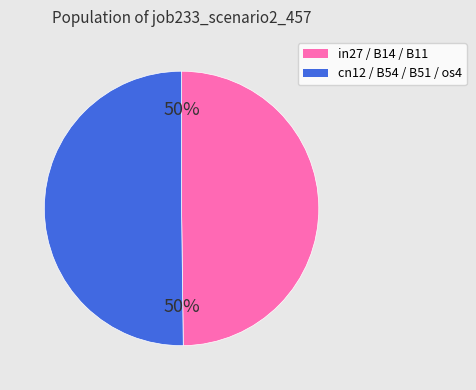

To the nearest percent, what is the average slice percentage?

50%